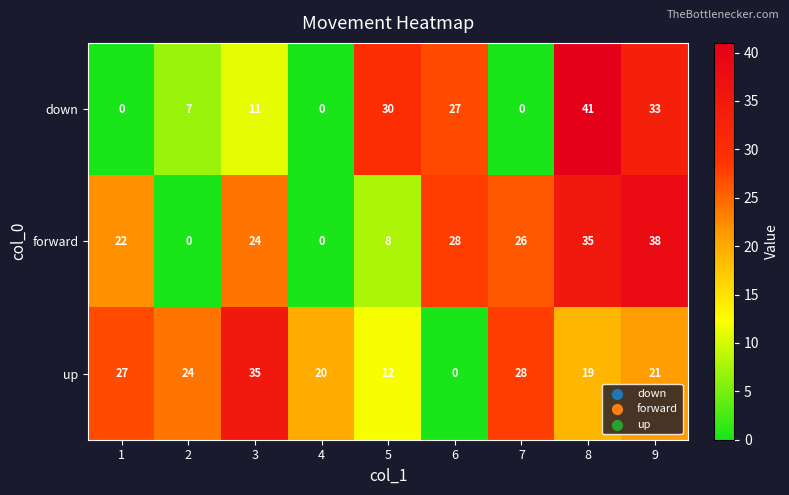

Which series has the widest spread of values?

down